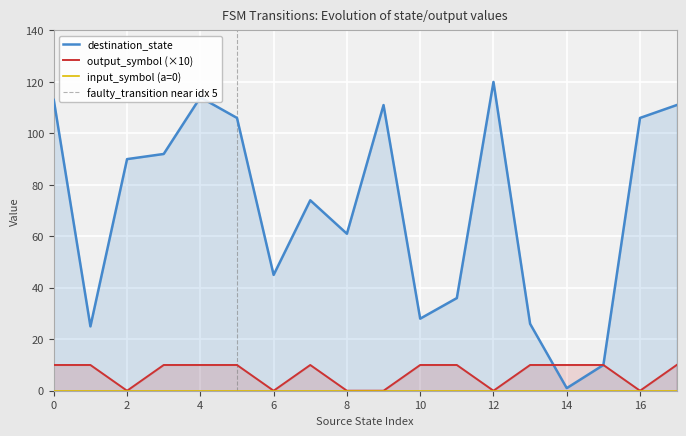

Does the chart display data point markers on the line(s)?

No